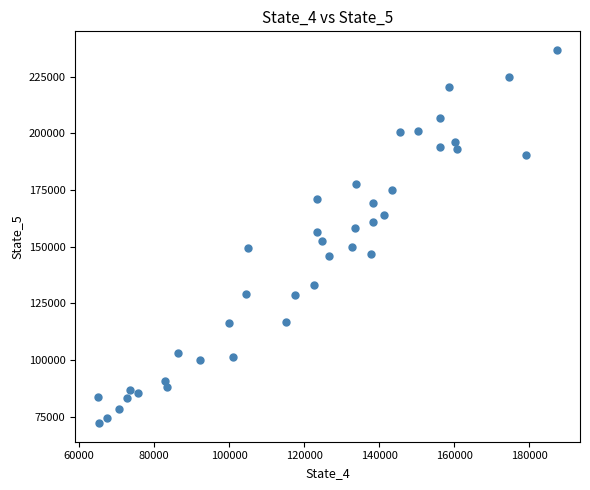

What is the range of Y values (max minus min)?

164556.8